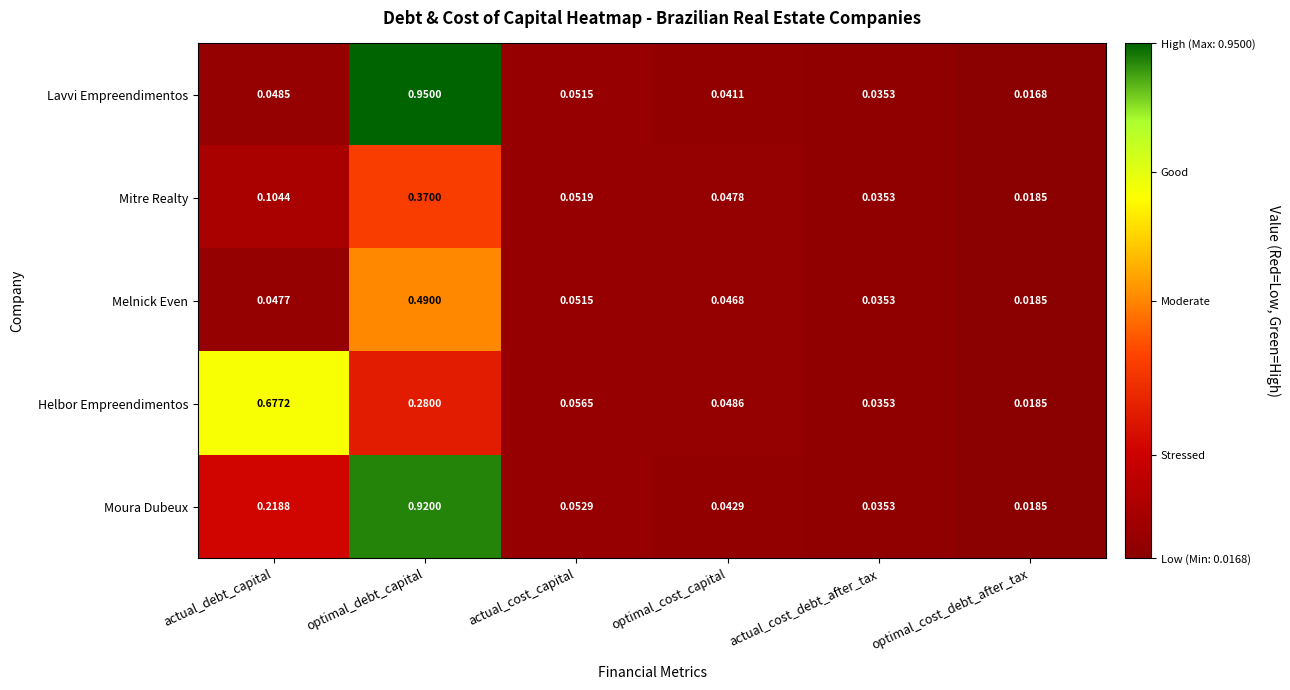

Between actual_cost_debt_after_tax and optimal_cost_debt_after_tax, which series saw the biggest shift?

Lavvi Empreendimentos